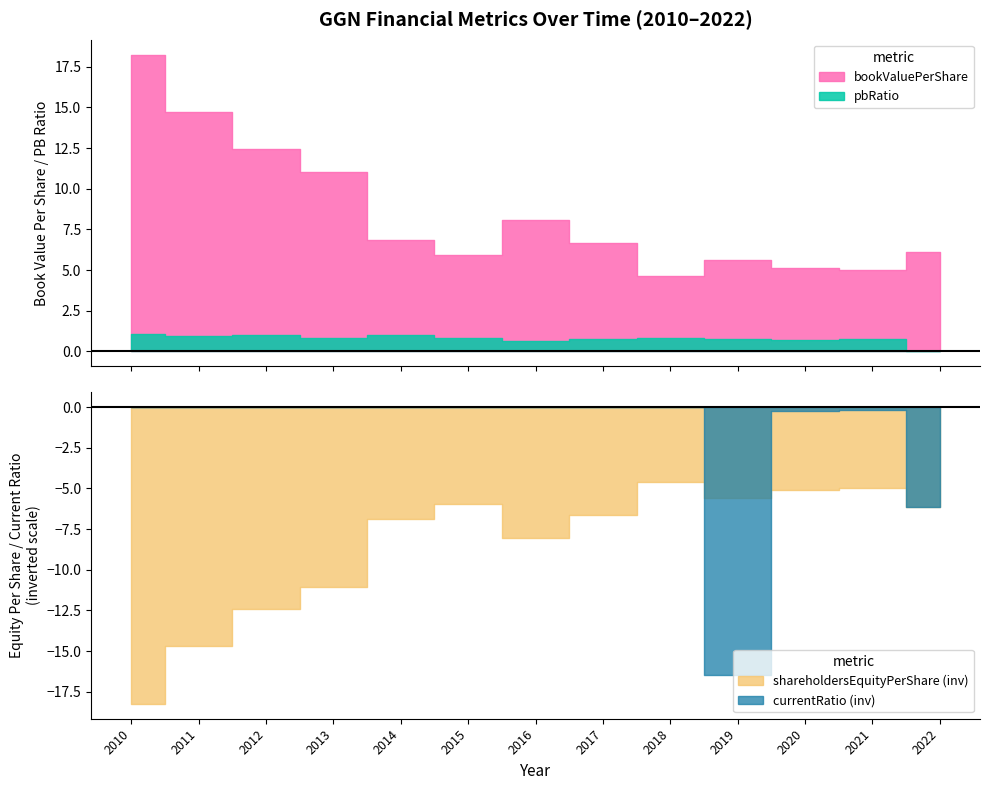

Which label corresponds to the largest value in the chart?

2010